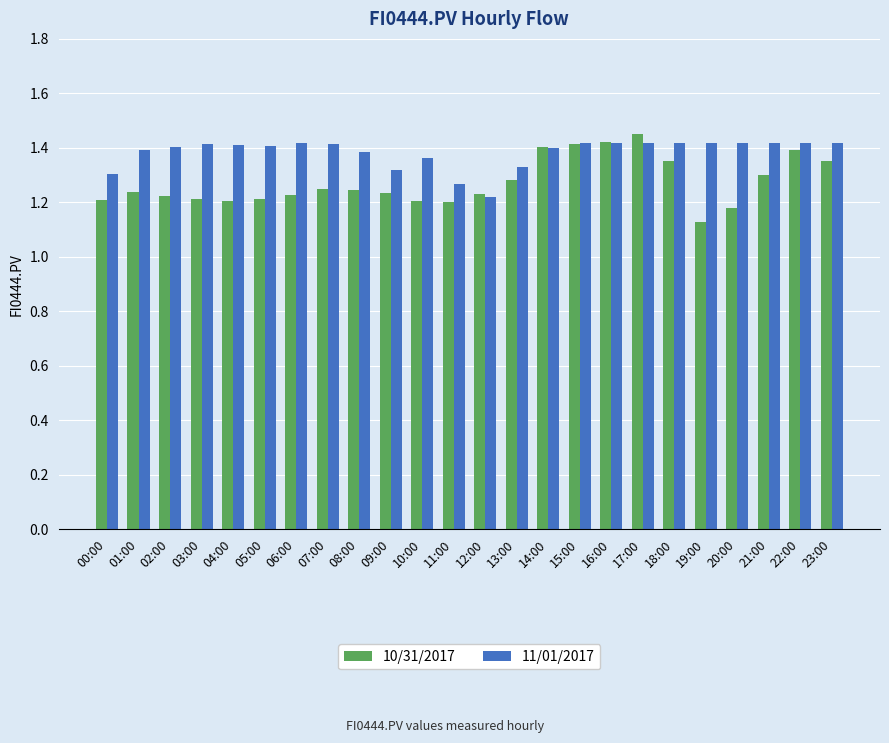

True or false: 10/31/2017 has a value of 0.7 at 13:00.

False